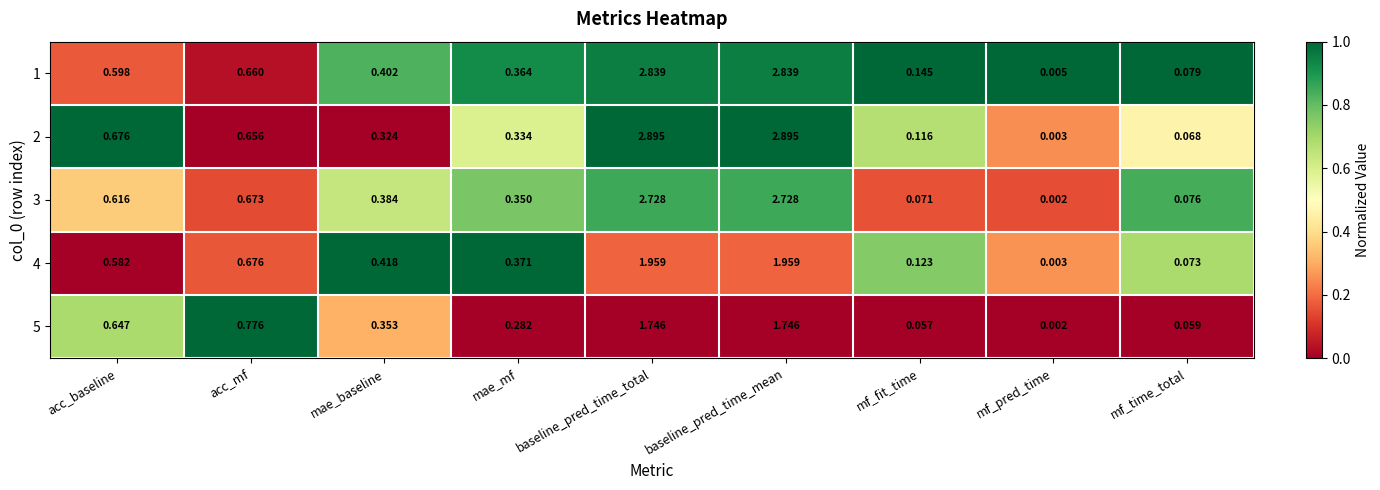

Where is 4 nearest to the value 0?

mf_pred_time